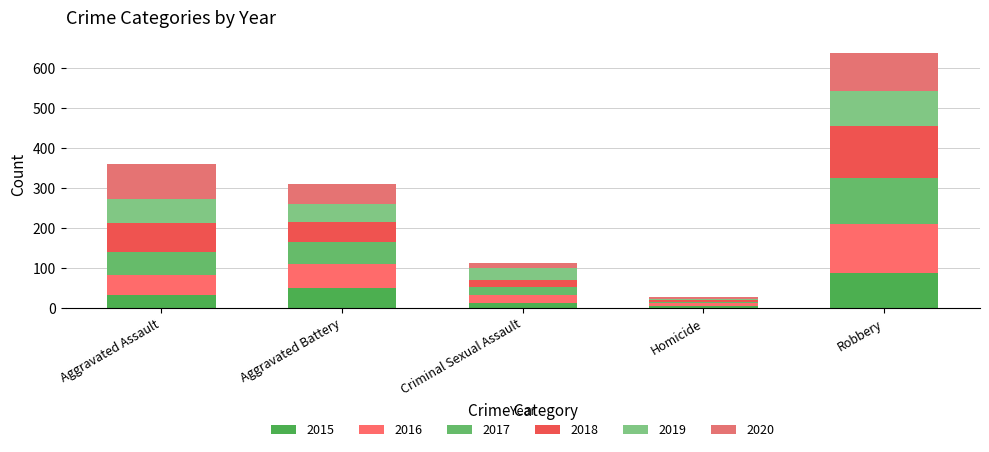

The 2015 series shows 6 at Homicide. True or false?

False